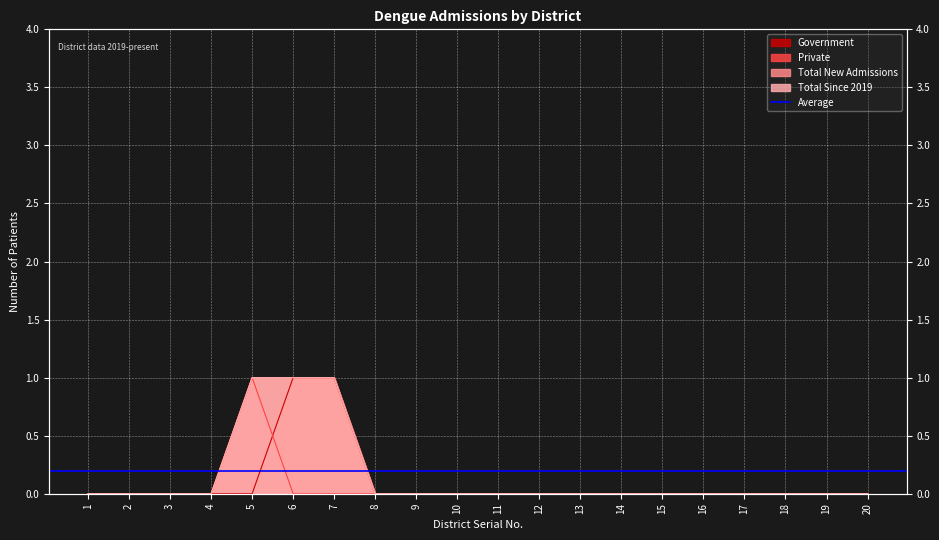

Reading right to left, what are all the values shown in this chart?

Government: 0	0	0	0	0	0	0	0	0	0	0	0	0	1	1	0	0	0	0	0
Private: 0	0	0	0	0	0	0	0	0	0	0	0	0	0	0	1	0	0	0	0
Total New Admissions: 0	0	0	0	0	0	0	0	0	0	0	0	0	1	1	1	0	0	0	0
Total Since 2019: 0	0	0	0	0	0	0	0	0	0	0	0	0	1	1	1	0	0	0	0